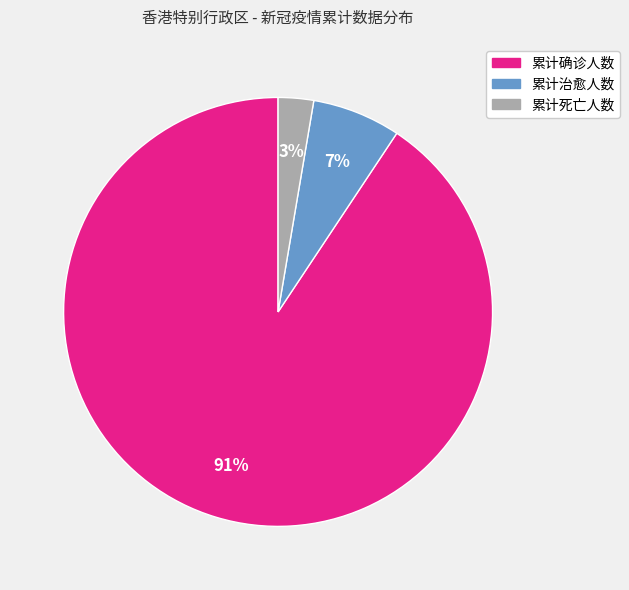

What percentage is the 累计治愈人数 slice, to the nearest percent?

7%